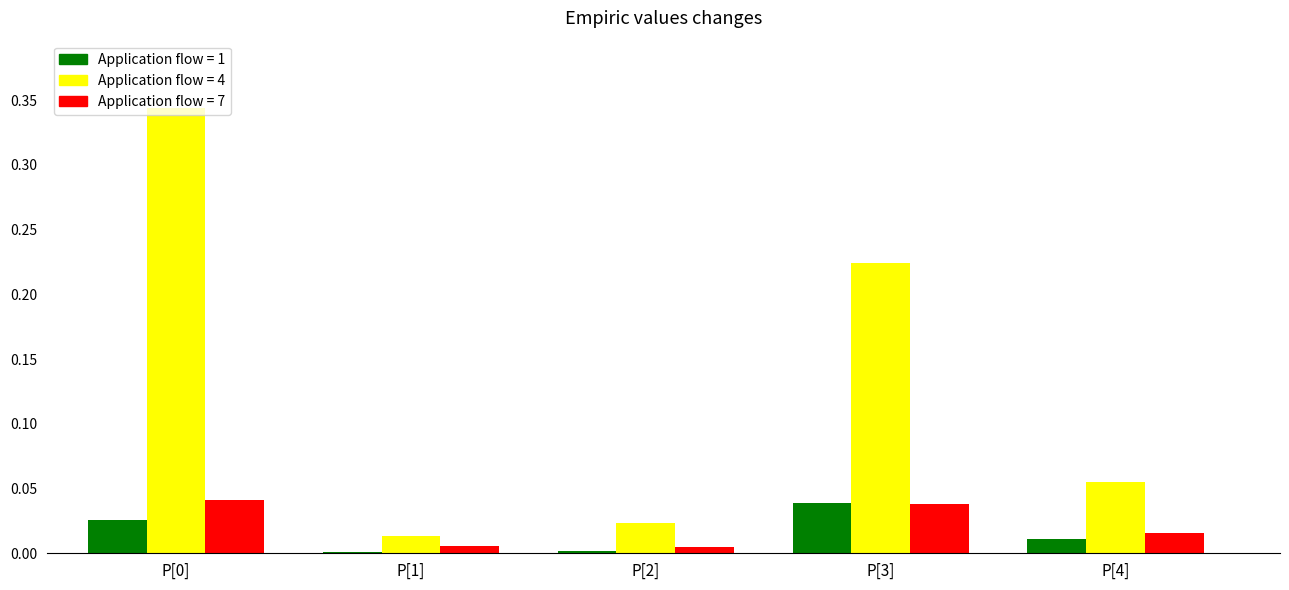

What is the total value across all series at P[0]?

0.4